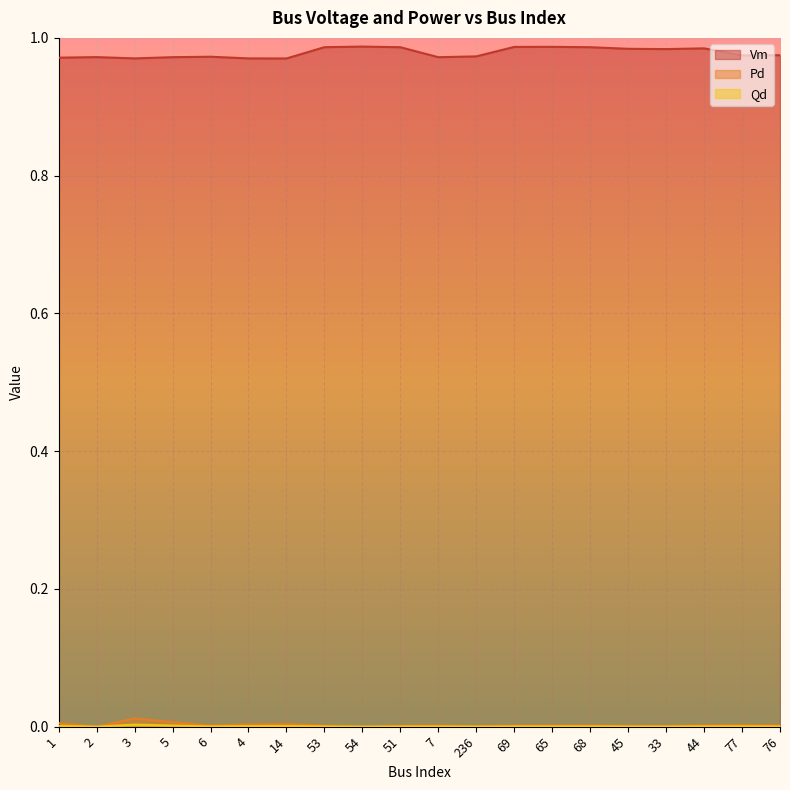

True or false: Qd and Pd cross at least once.

False